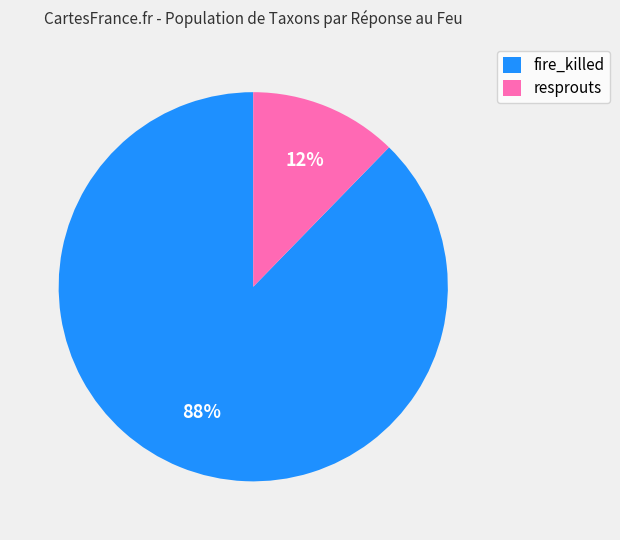

Which category accounts for the majority?

fire_killed